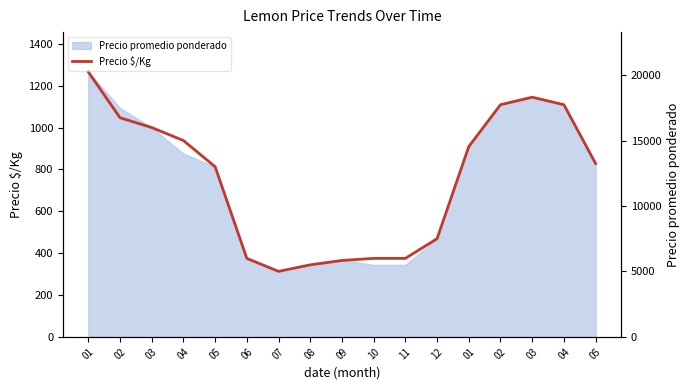

How many points are higher than both their immediate neighbors (excluding endpoints)?

1